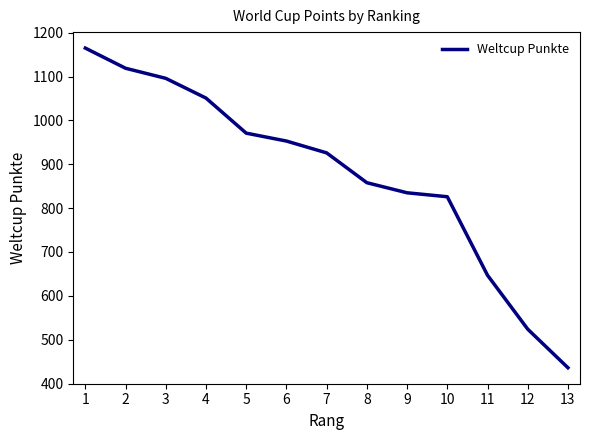

The value at 12 is 302. True or false?

False